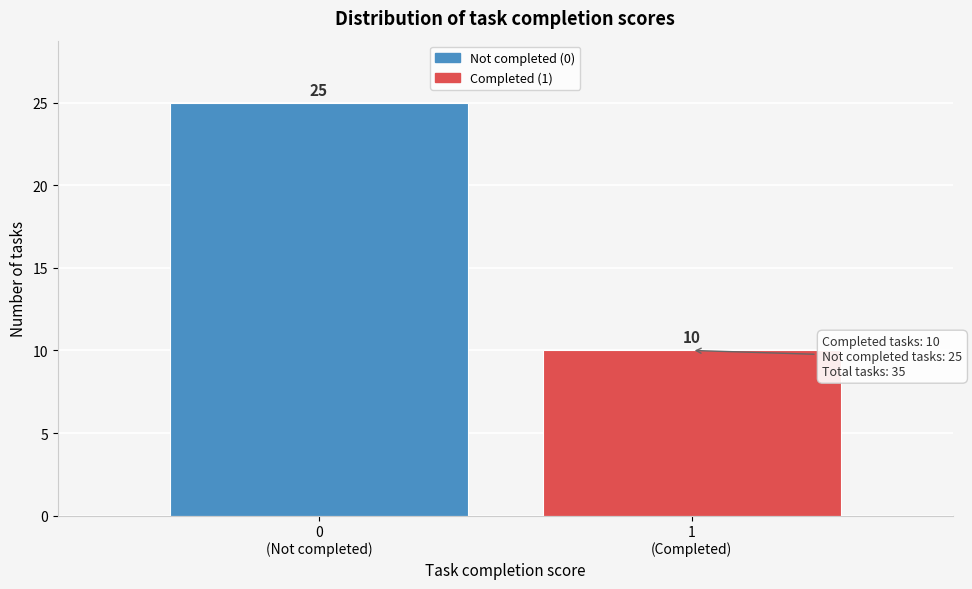

Reading left to right, what are all the values shown in this chart?

25	10